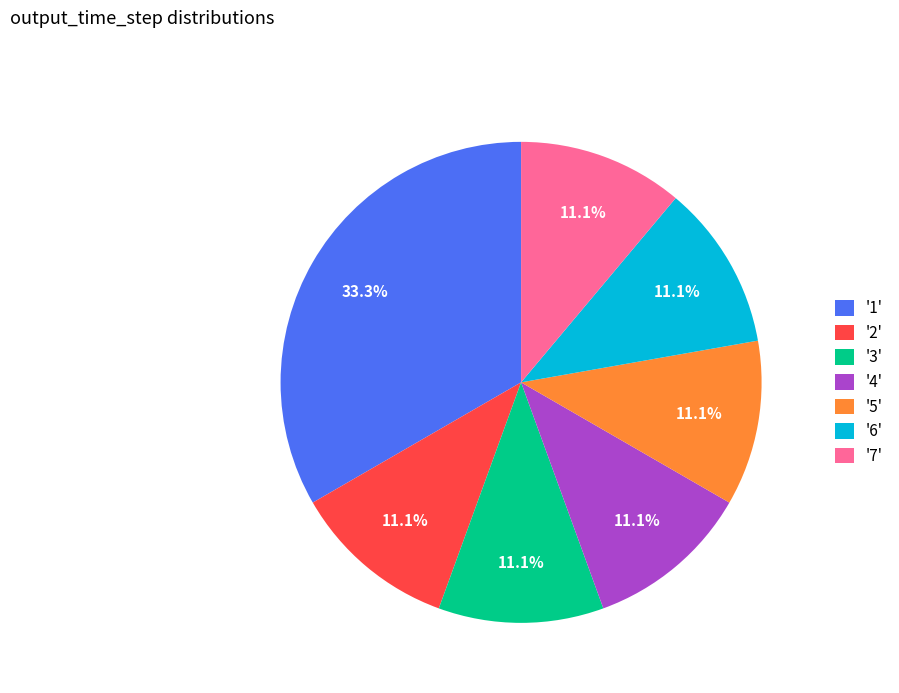

Between '1' and '2', which is larger?

'1'